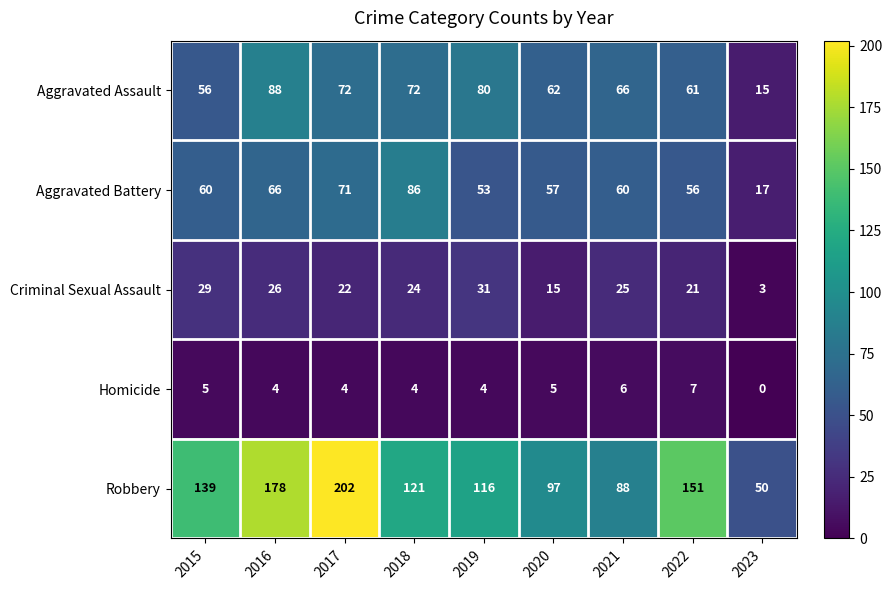

The value of Criminal Sexual Assault at 2018 is 24. True or false?

True